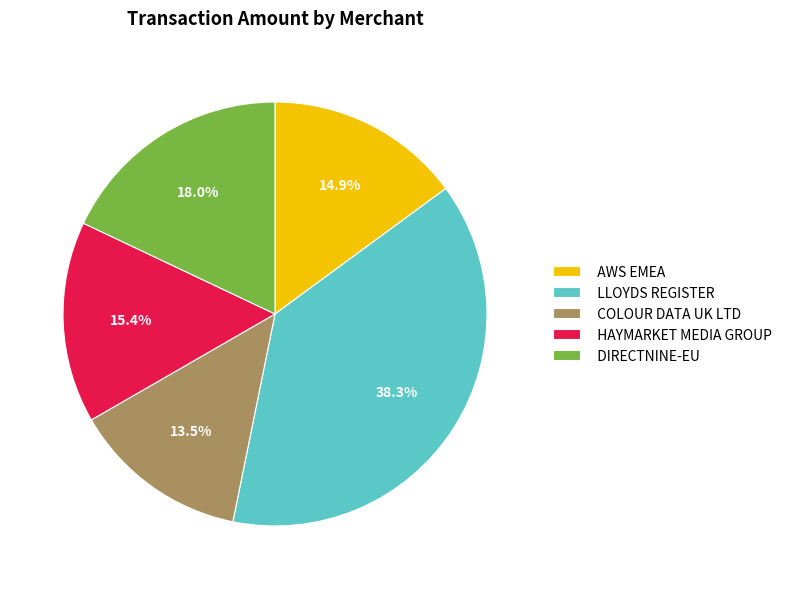

The HAYMARKET MEDIA GROUP slice represents 1% of the pie. True or false?

False